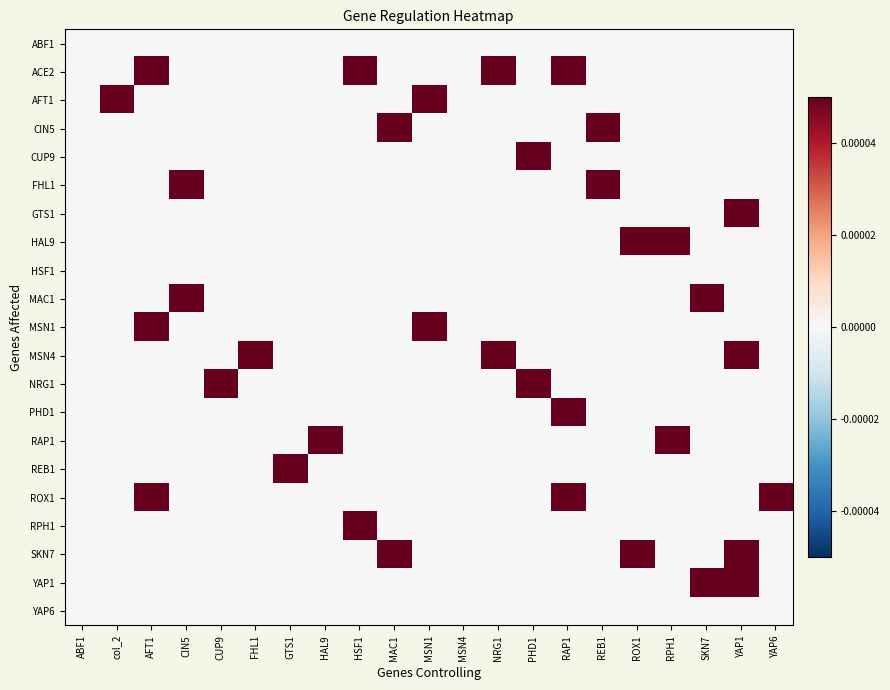

Between col_2 and RAP1, which is larger?

col_2